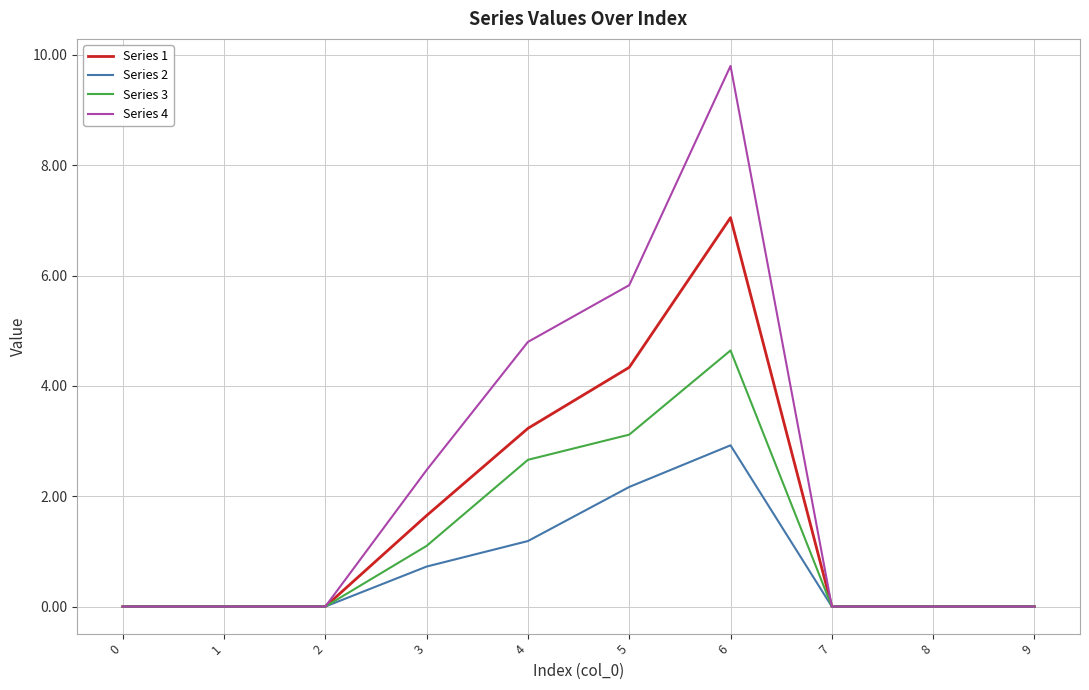

At which label is Series 2 closest to 1?

4